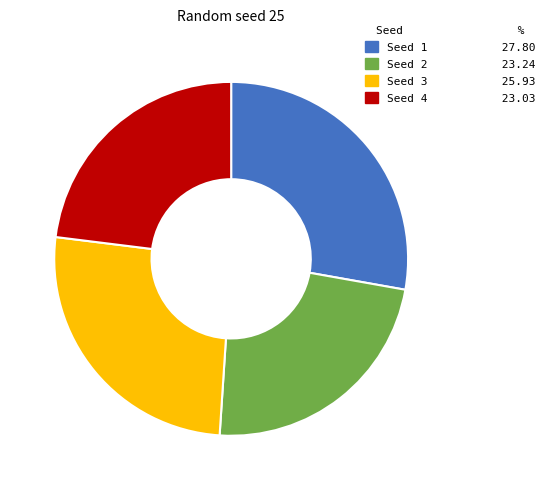

Is there any slice that represents more than half of the pie?

No